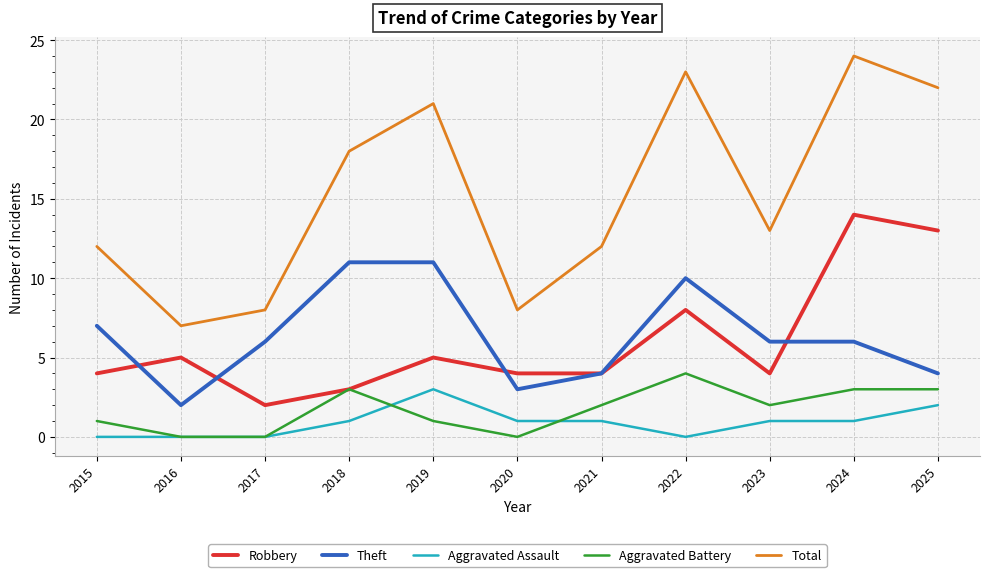

At which category is the sum across all series the highest?

2024